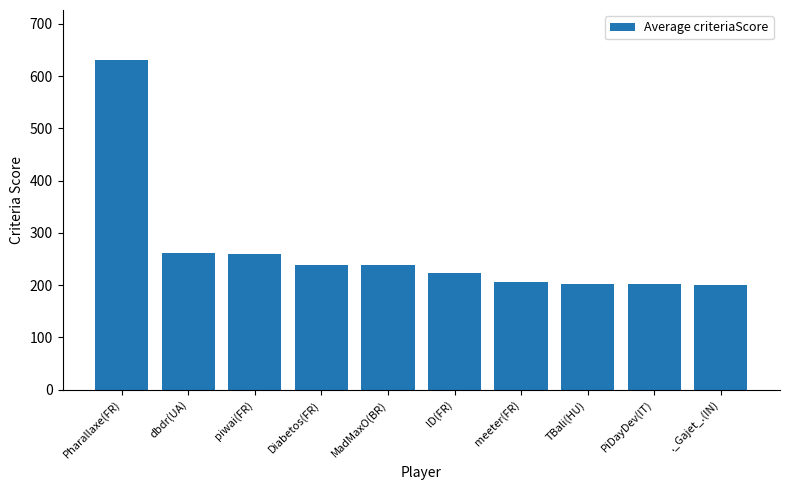

Is it true that the value at lD(FR) is 224?

True